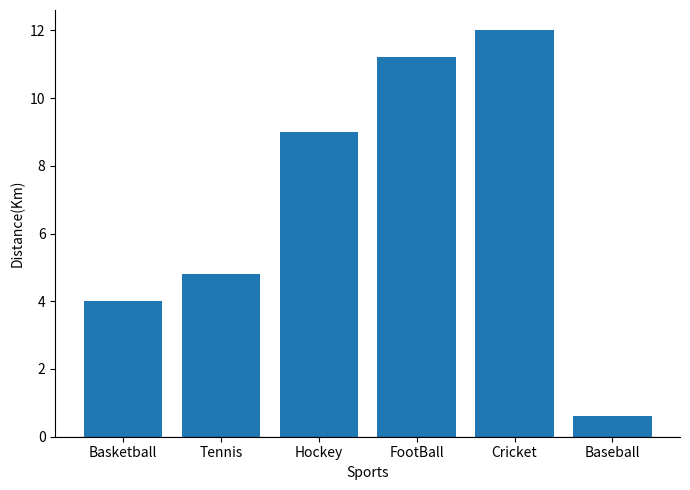

At which label is the value closest to 6?

Tennis